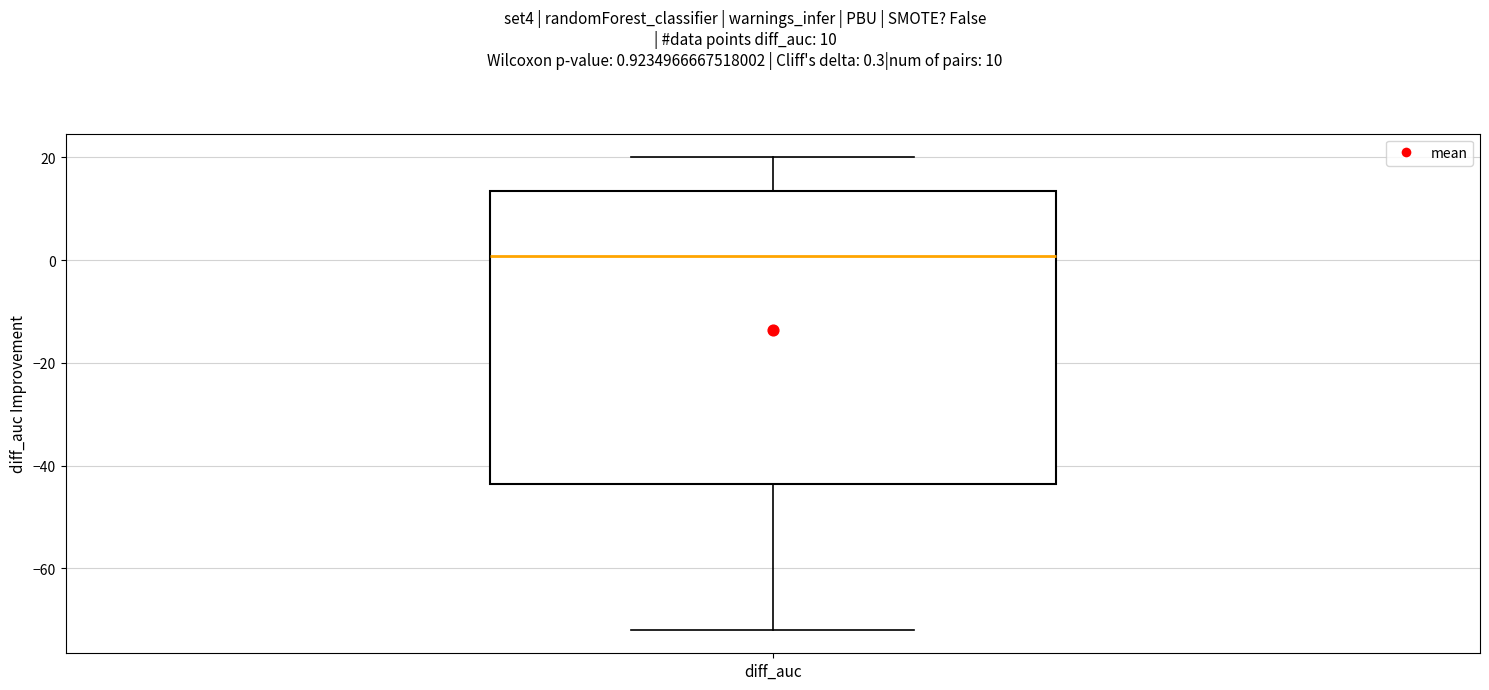

Transcribe this box plot: give where the median line is, the range the box spans, and where the two whiskers end, as read against the y-axis. The values are not printed on the chart, so give them approximately, as read against the axis.

median 0, box -44 to 14, whiskers -72 to 20